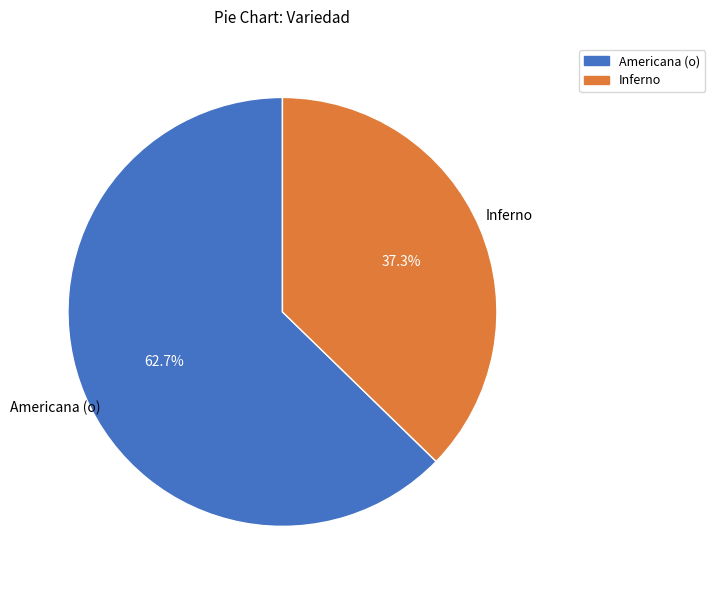

Does any single category account for the majority?

Yes